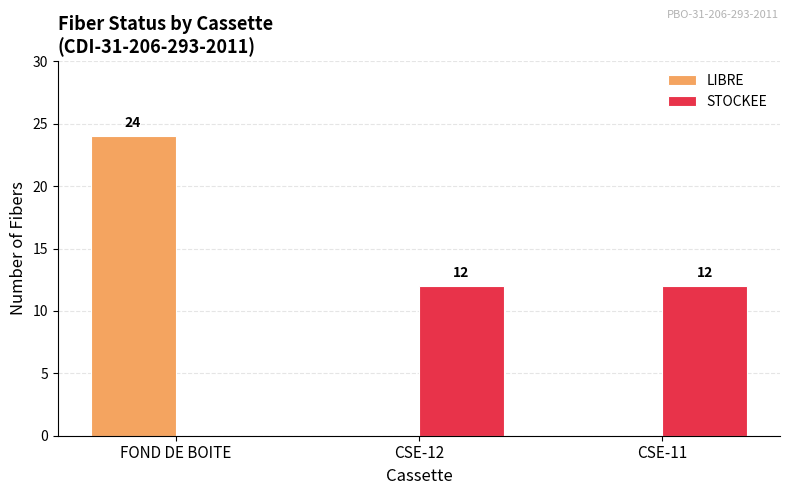

Which series has the largest range (max minus min)?

LIBRE